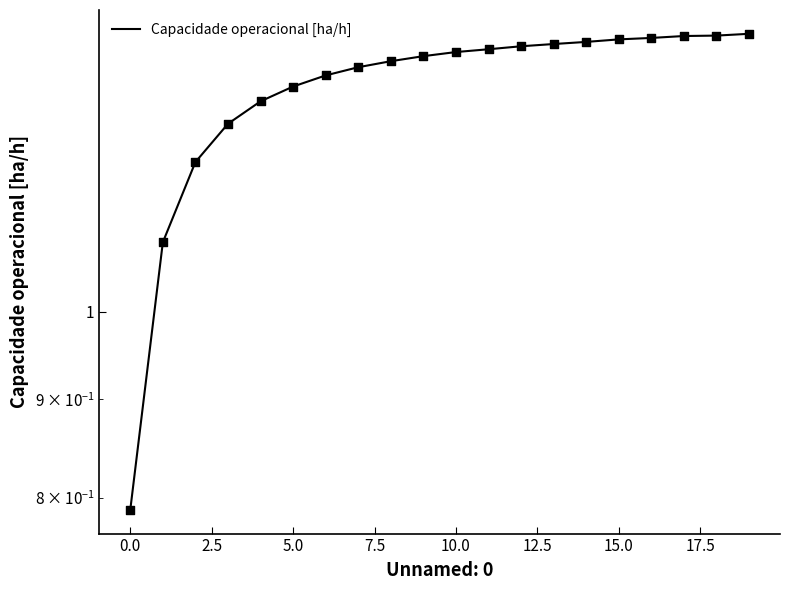

Approximately how many times larger is the value at 17.5 compared to 12?

1.0